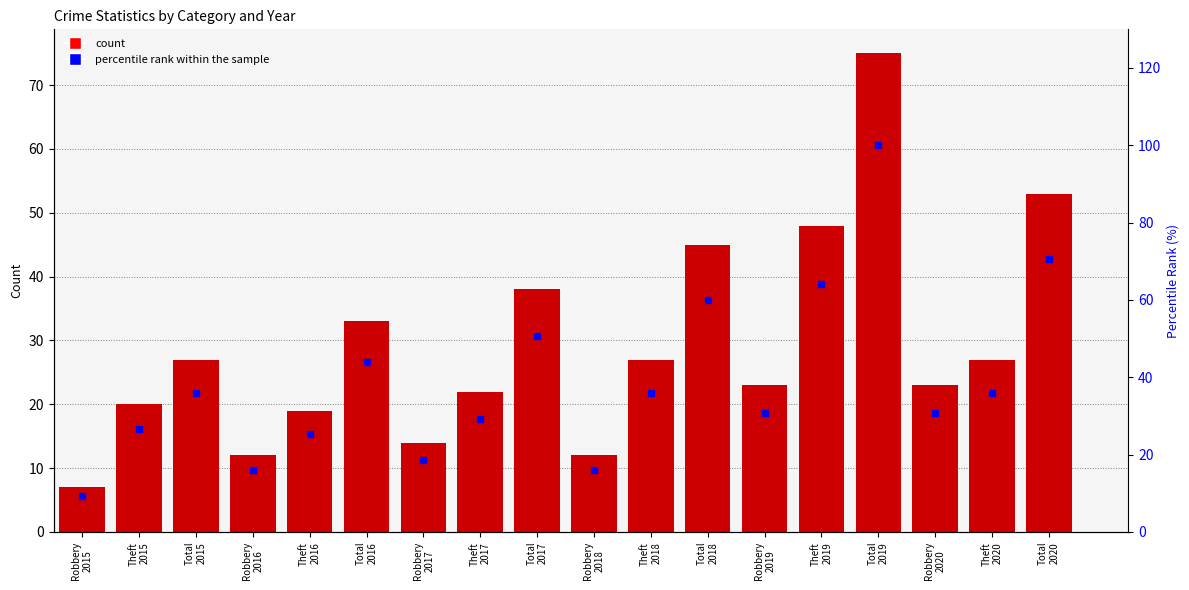

At which label does percentile rank within the sample reach its minimum?

Robbery
2015